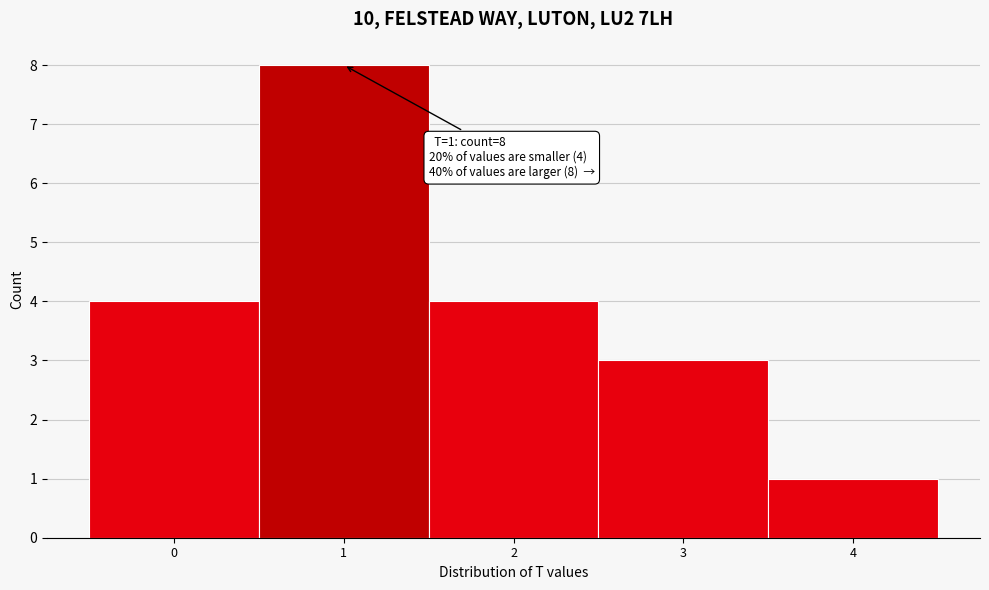

Which range on the x-axis has the tallest bar?

0.5 to 1.5